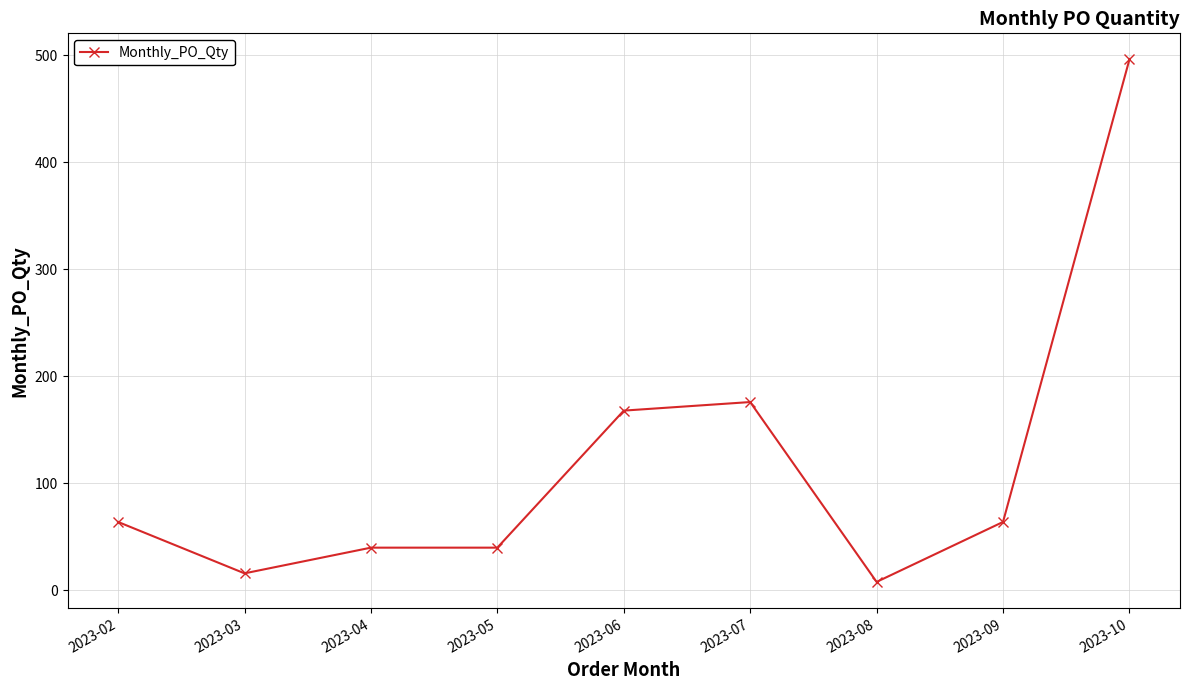

What is the difference between the second highest and second lowest values?

160